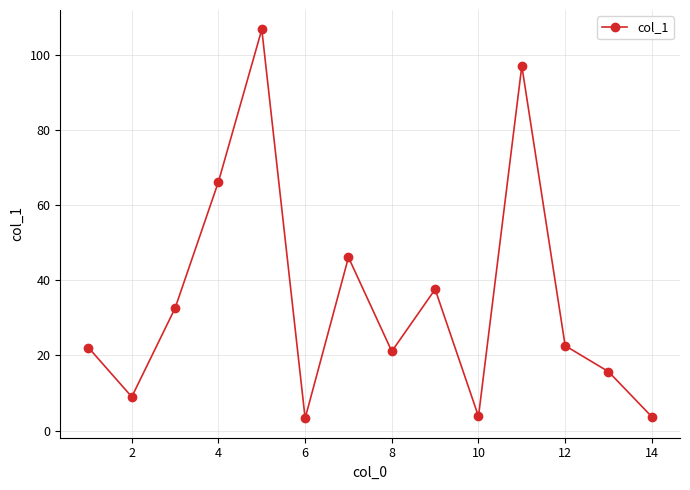

Count the number of data series in this chart.

1